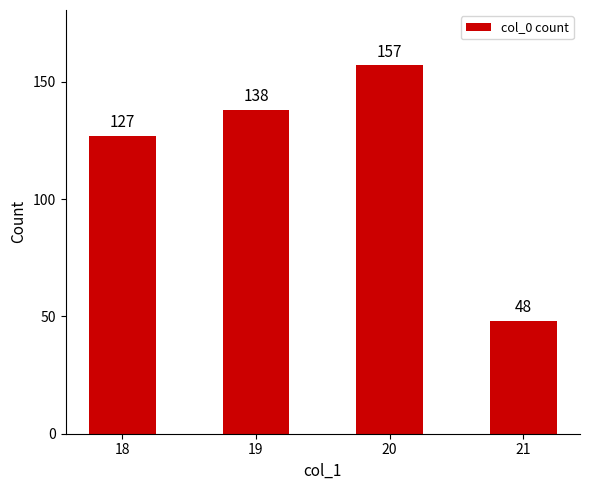

How many categories are shown in the chart?

4